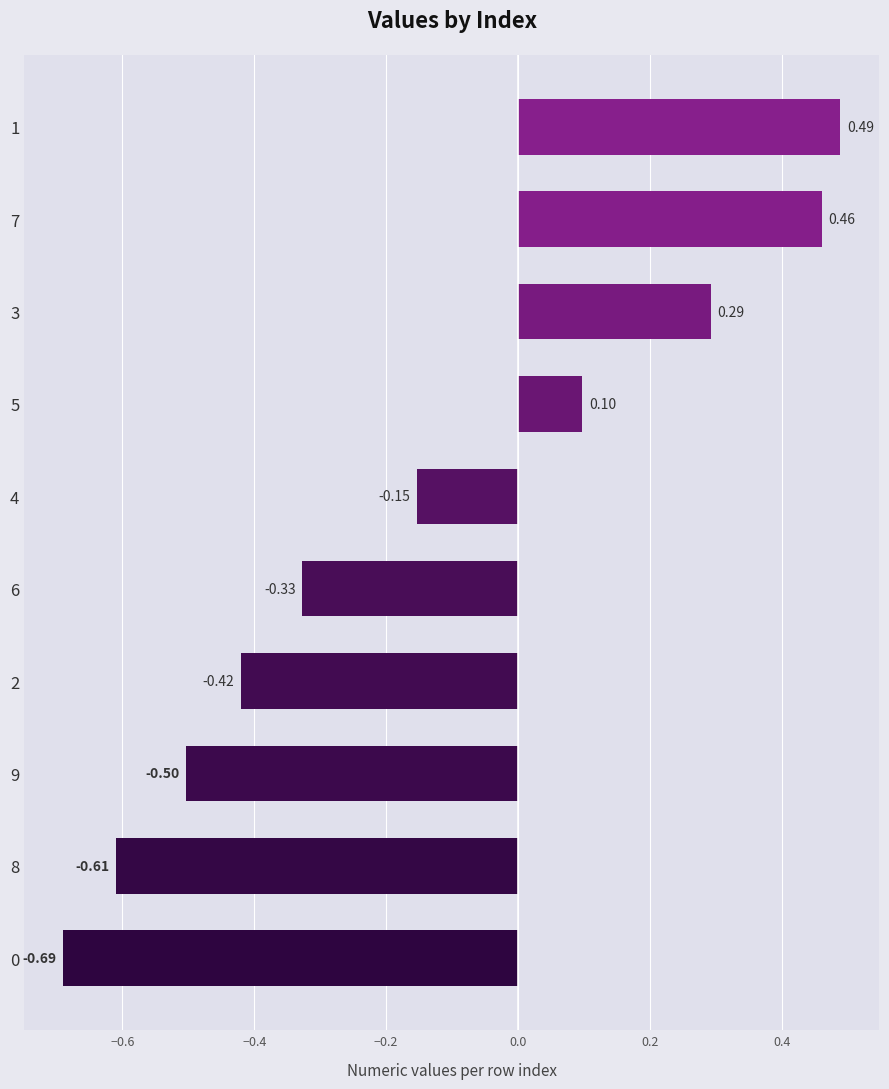

What is the sum of the values at 8 and 2?

-1.0